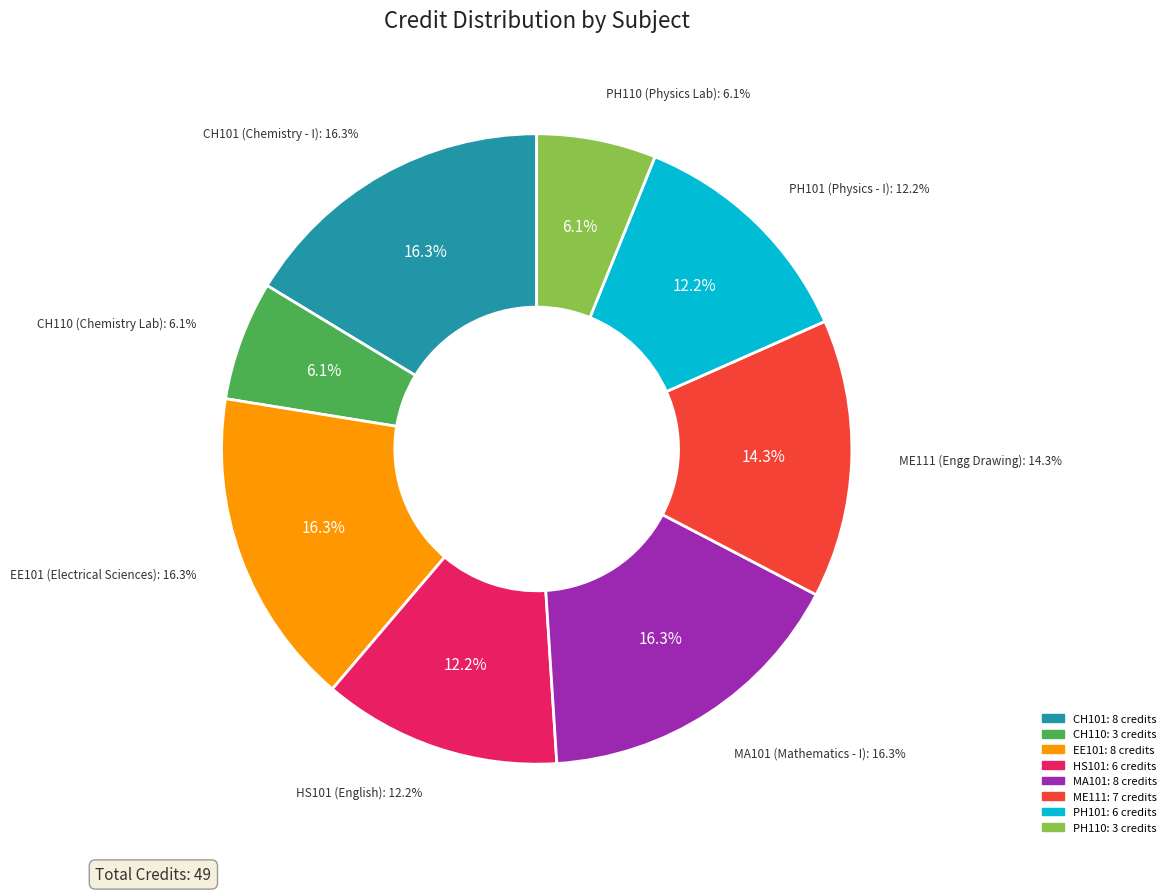

Is there a majority slice in this chart?

No